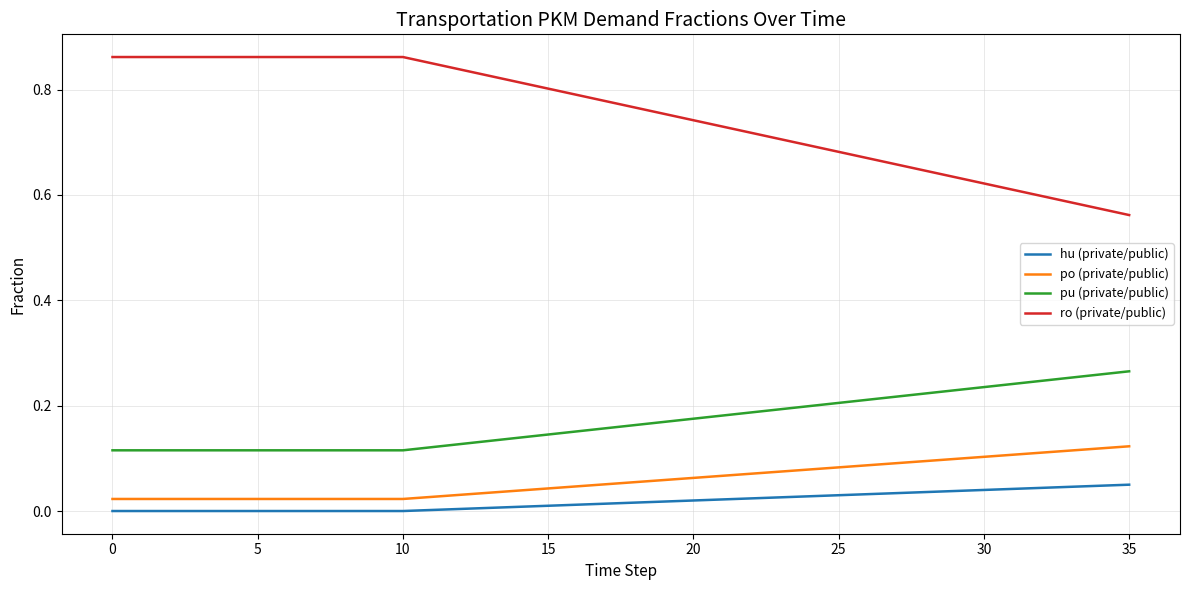

Which series has the largest range (max minus min)?

ro (private/public)